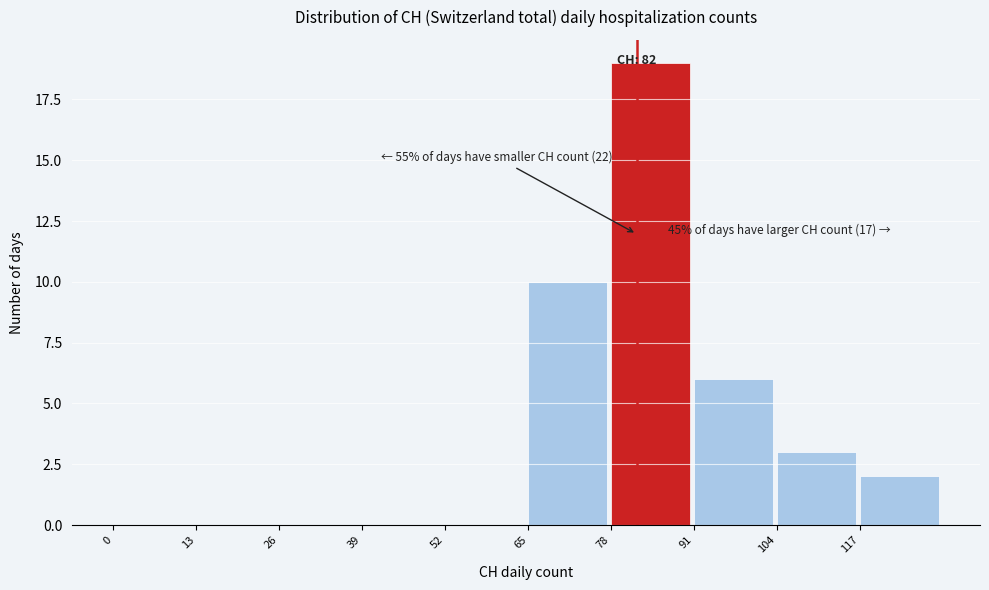

Which range on the x-axis has the tallest bar?

78 to 91